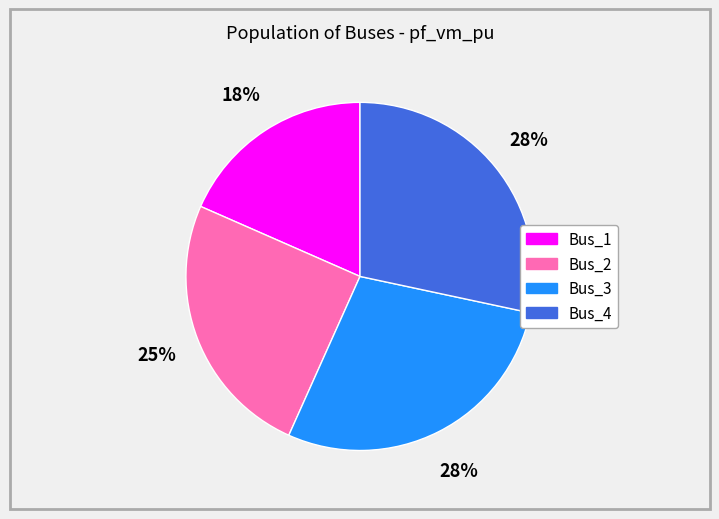

Between Bus_4 and Bus_2, which is larger?

Bus_4